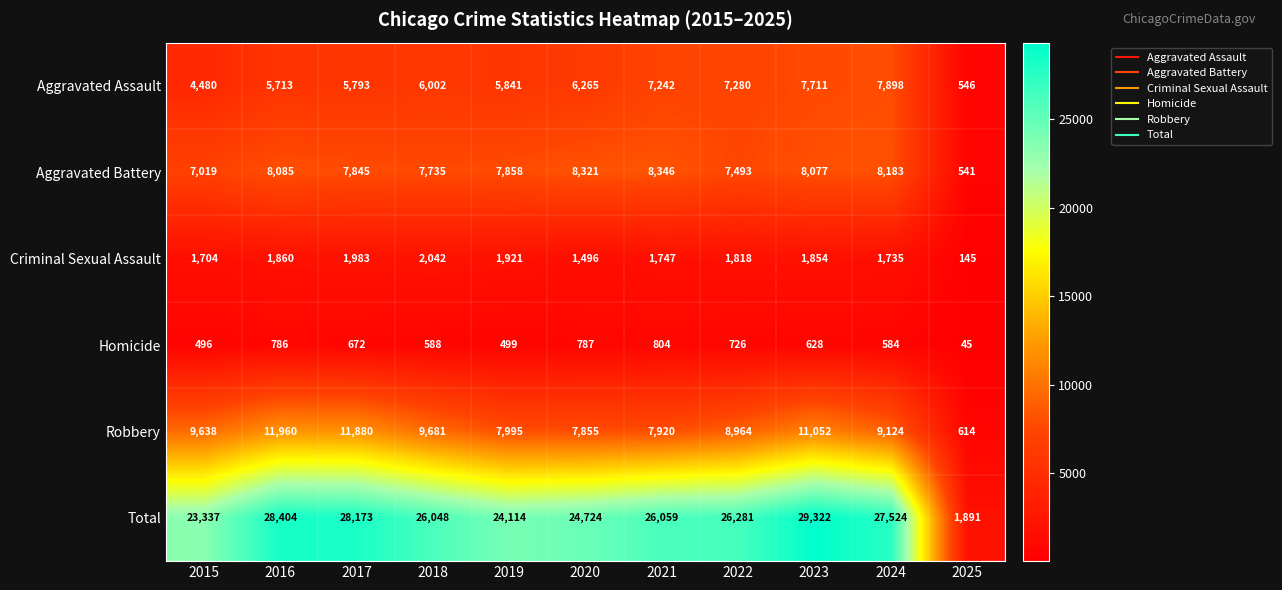

How many data points does each series have?

11